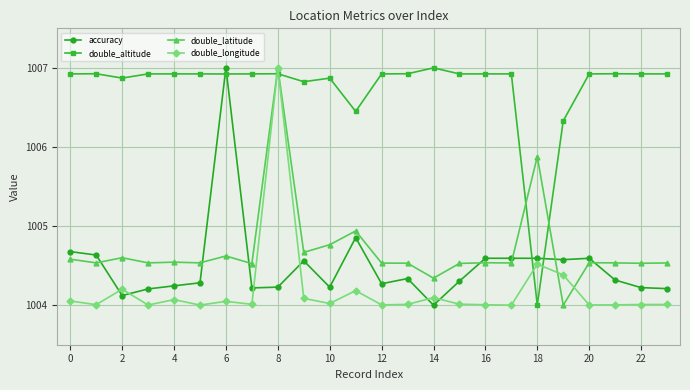

What is the sum of all double_longitude values?

24100.7